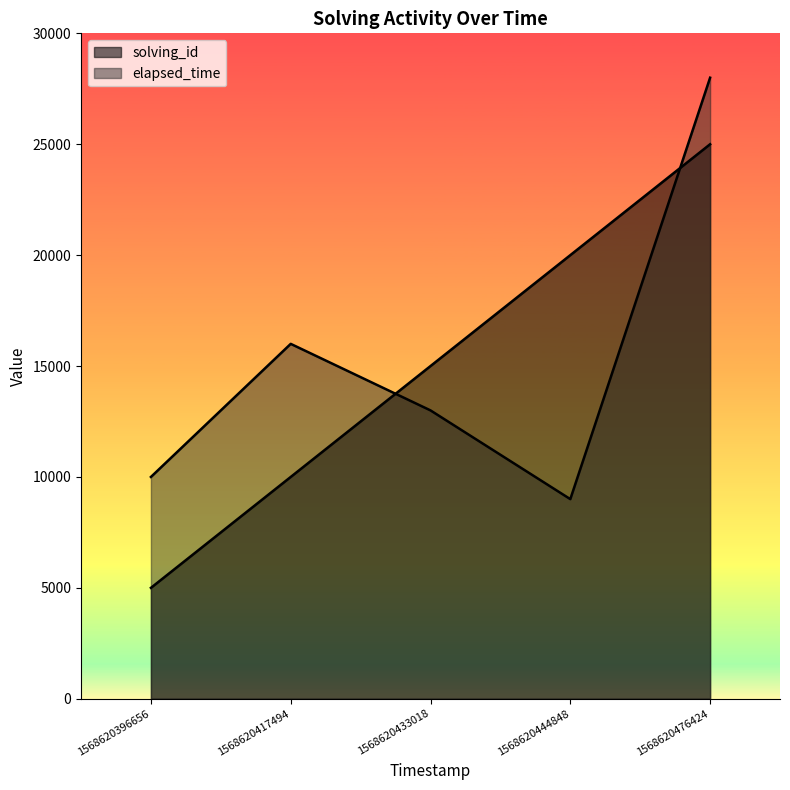

The solving_id series shows 22991 at 1568620433018. True or false?

False